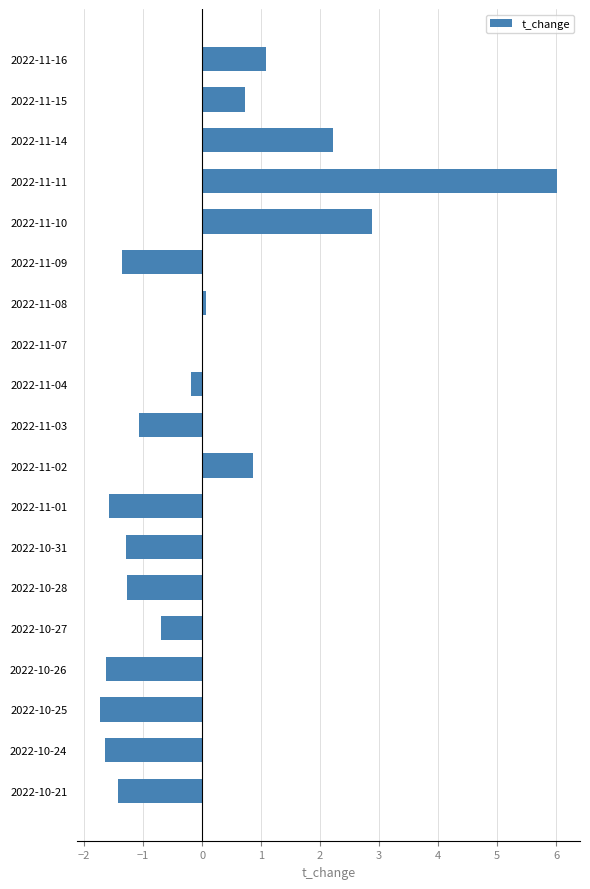

What is the greatest value displayed?

6.0